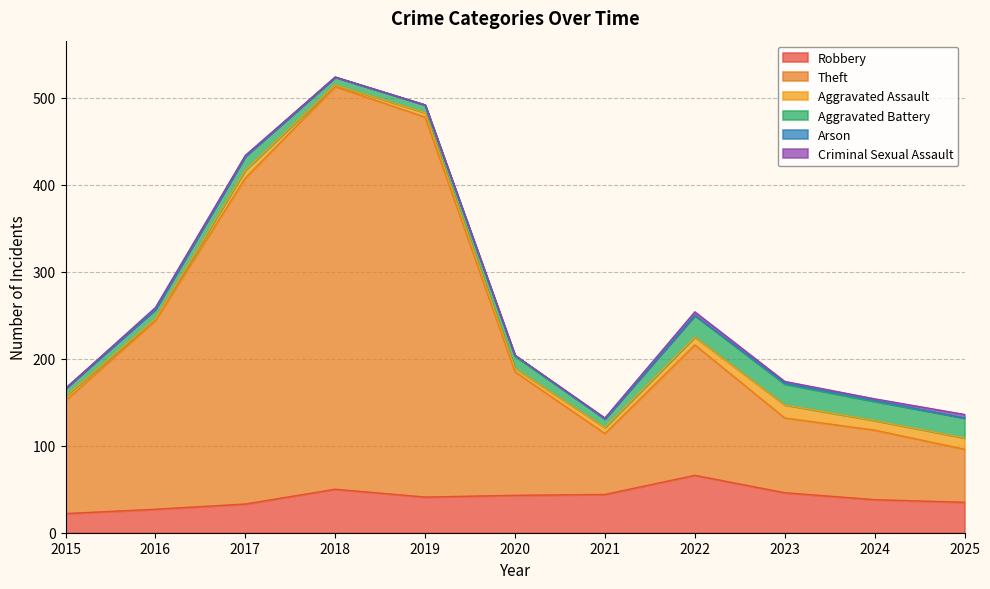

What is the sum of all Theft values?

2211